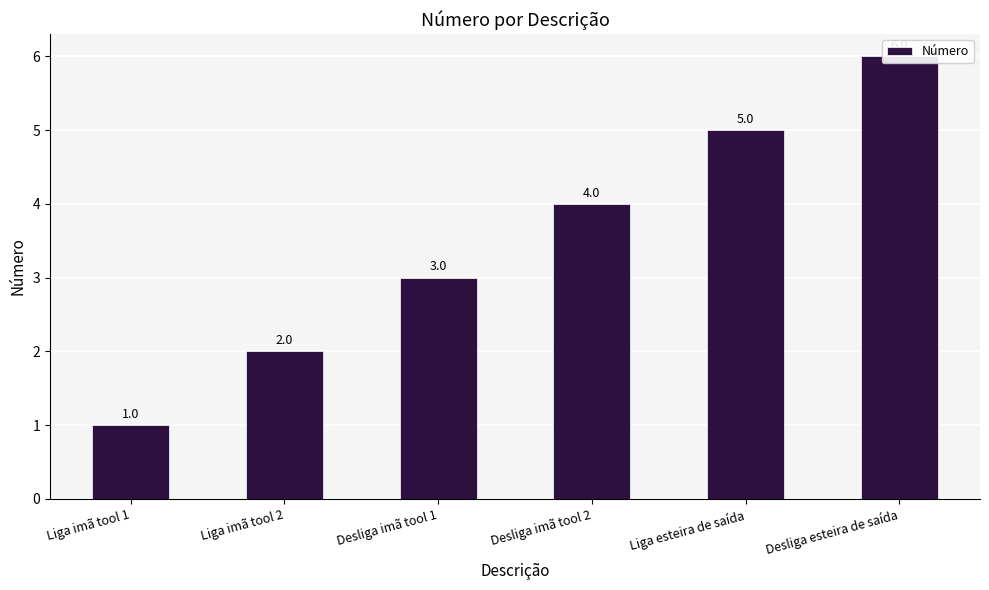

The chart shows a value of 2 at Liga imã tool 1. True or false?

False